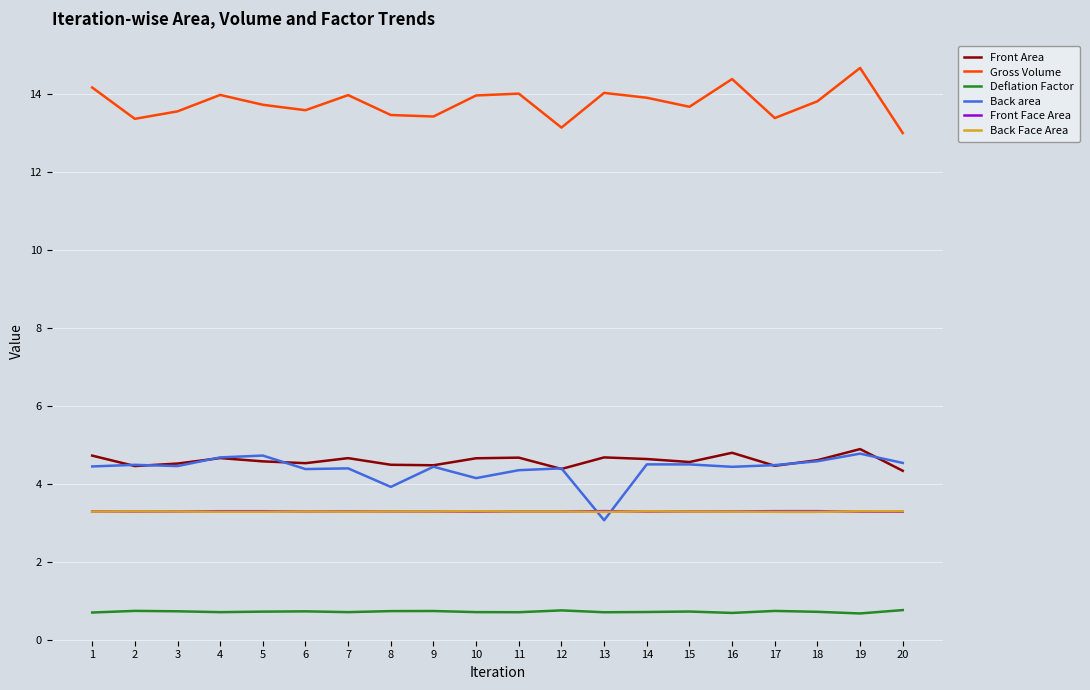

What is the difference between the highest and lowest values at 17?

12.6